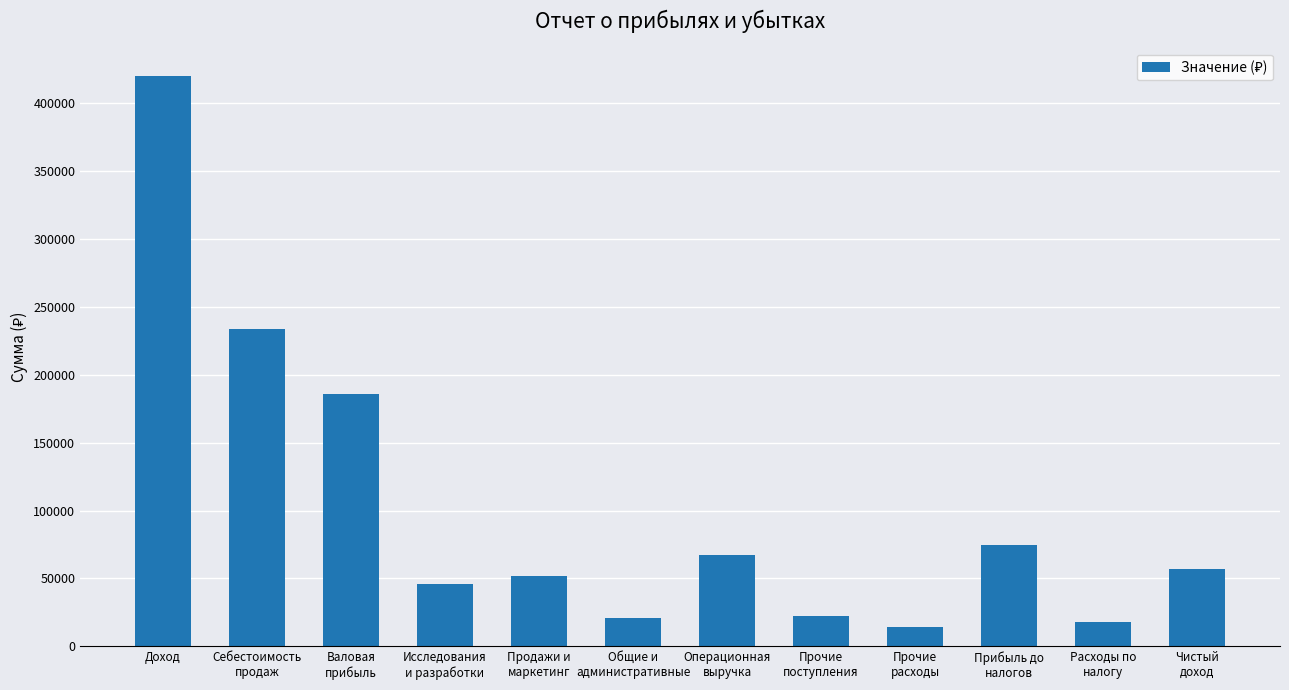

What is the change in value from Доход to Прибыль до
налогов?

-345000